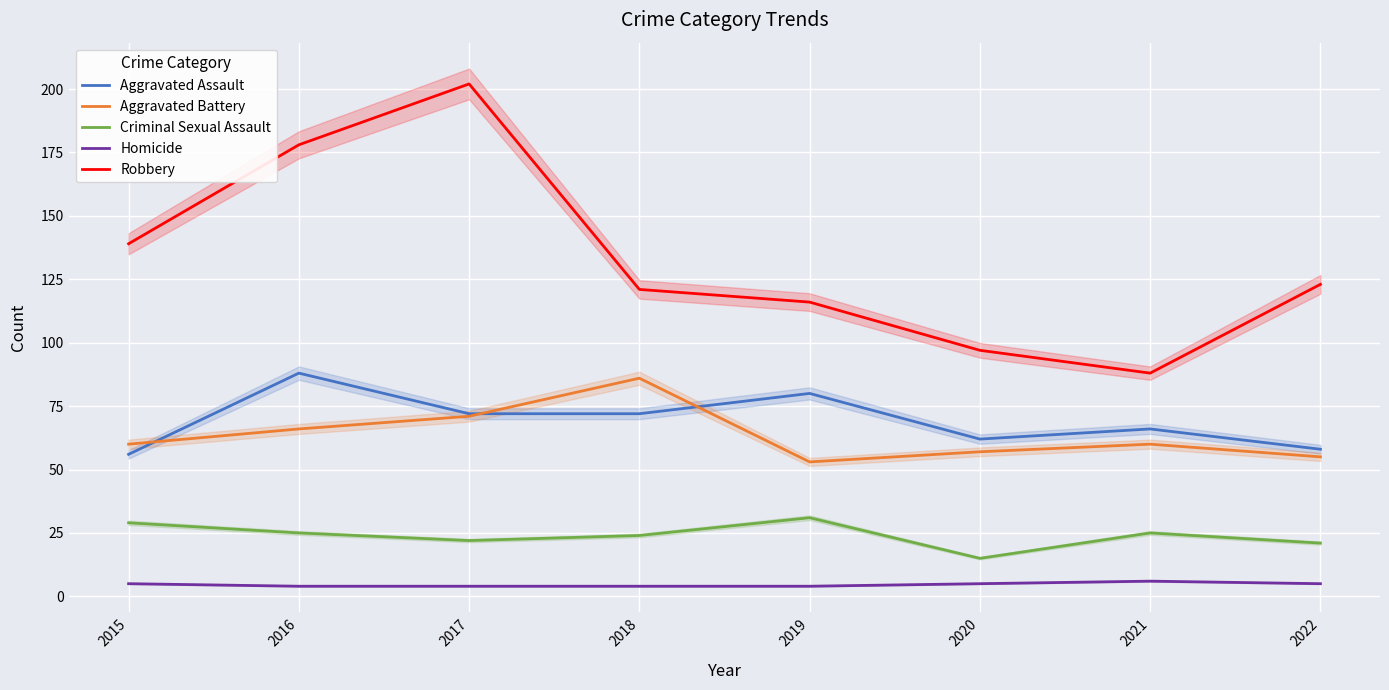

True or false: Criminal Sexual Assault and Aggravated Battery cross at least once.

False